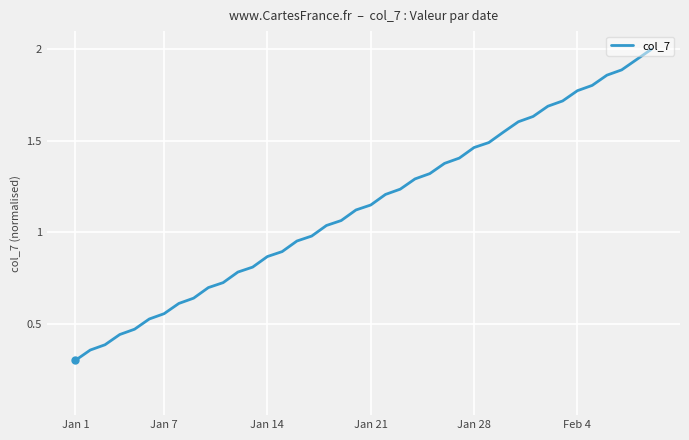

What is the difference between the maximum and minimum values?

1.7